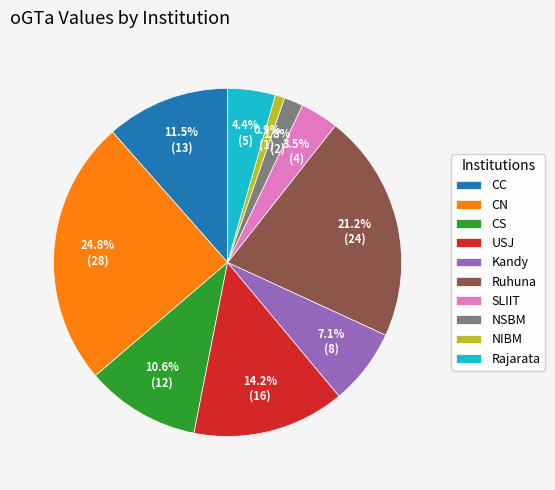

What is the largest slice in the pie chart?

CN